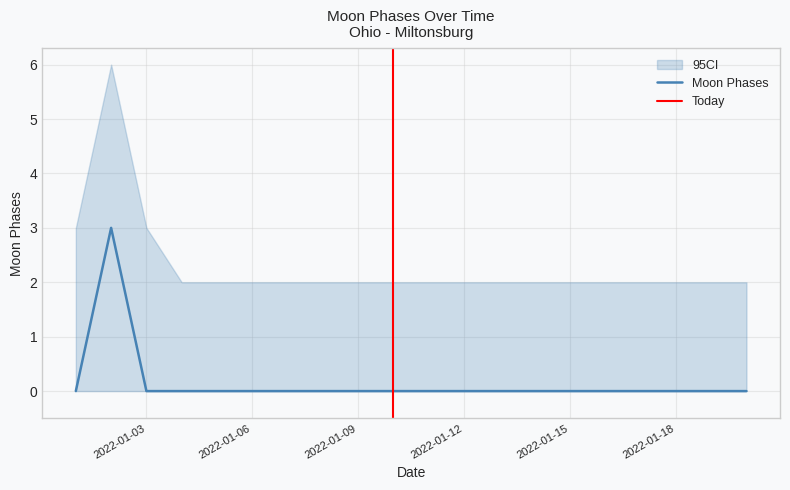

Where is the data nearest to the value 1?

2022-01-01